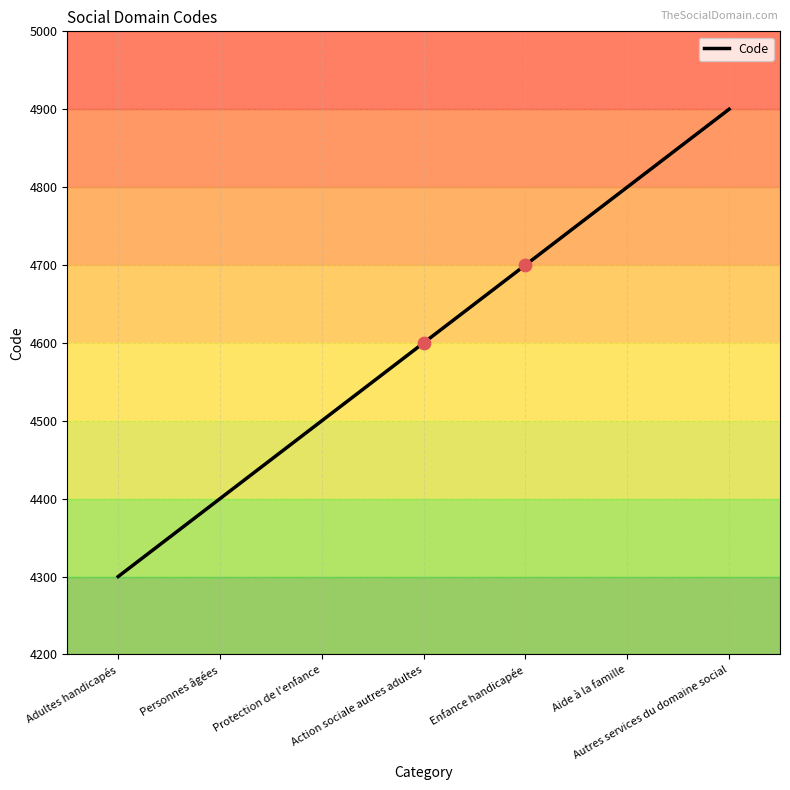

What is the change in value from Adultes handicapés to Aide à la famille?

+500